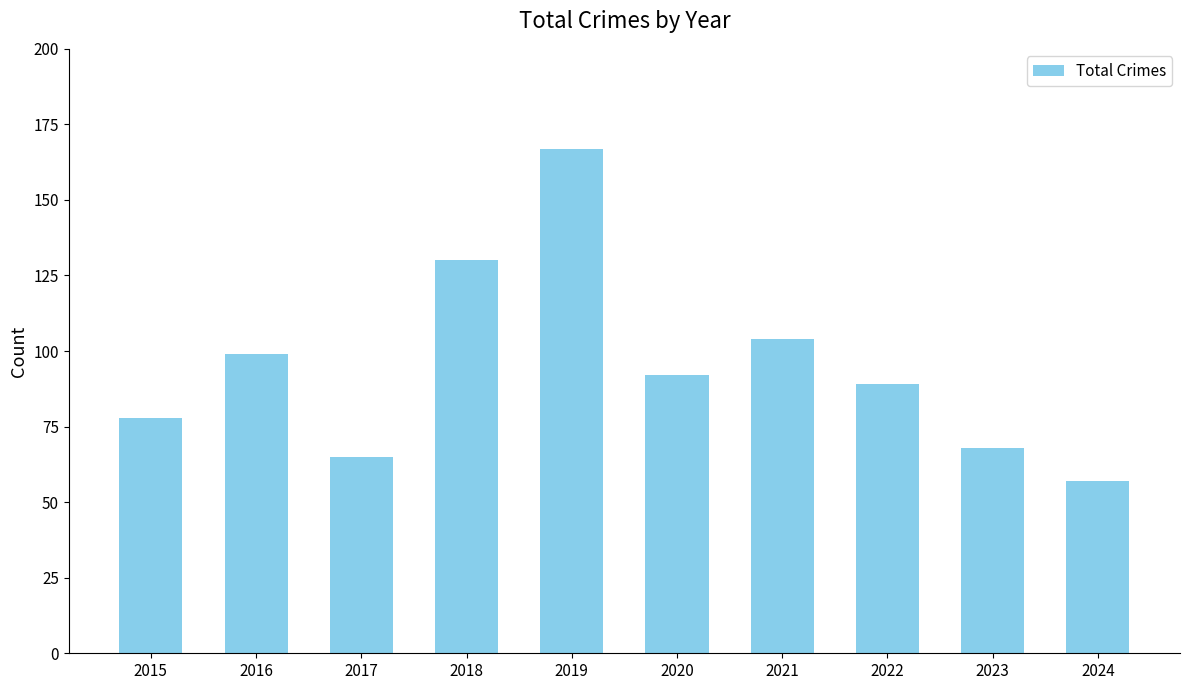

What is the value of the 10th bar from the left?

57